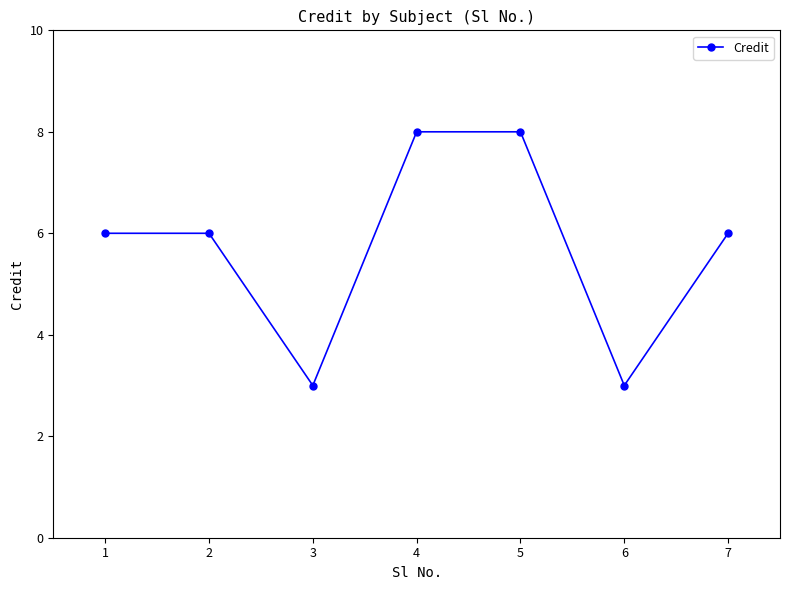

Reading left to right, what are all the values shown in this chart?

6	6	3	8	8	3	6